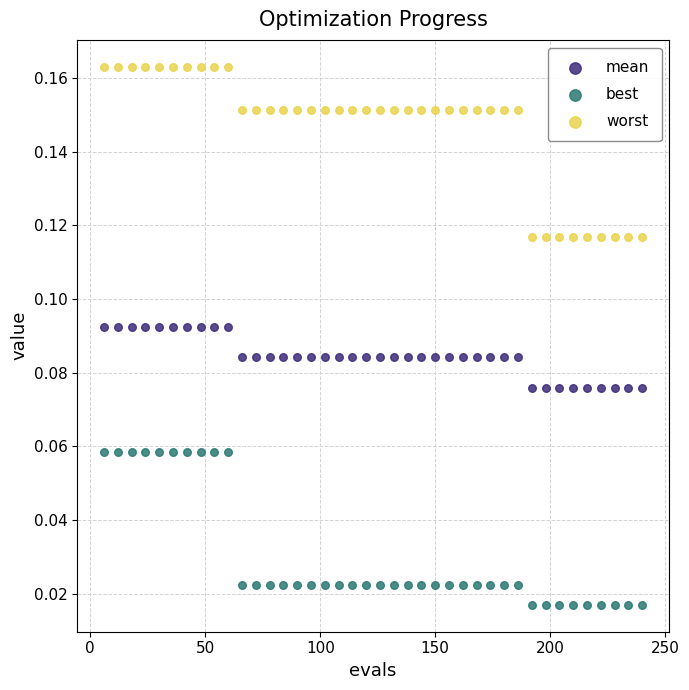

Across all data points, what is the range of X values (max minus min)?

234.0